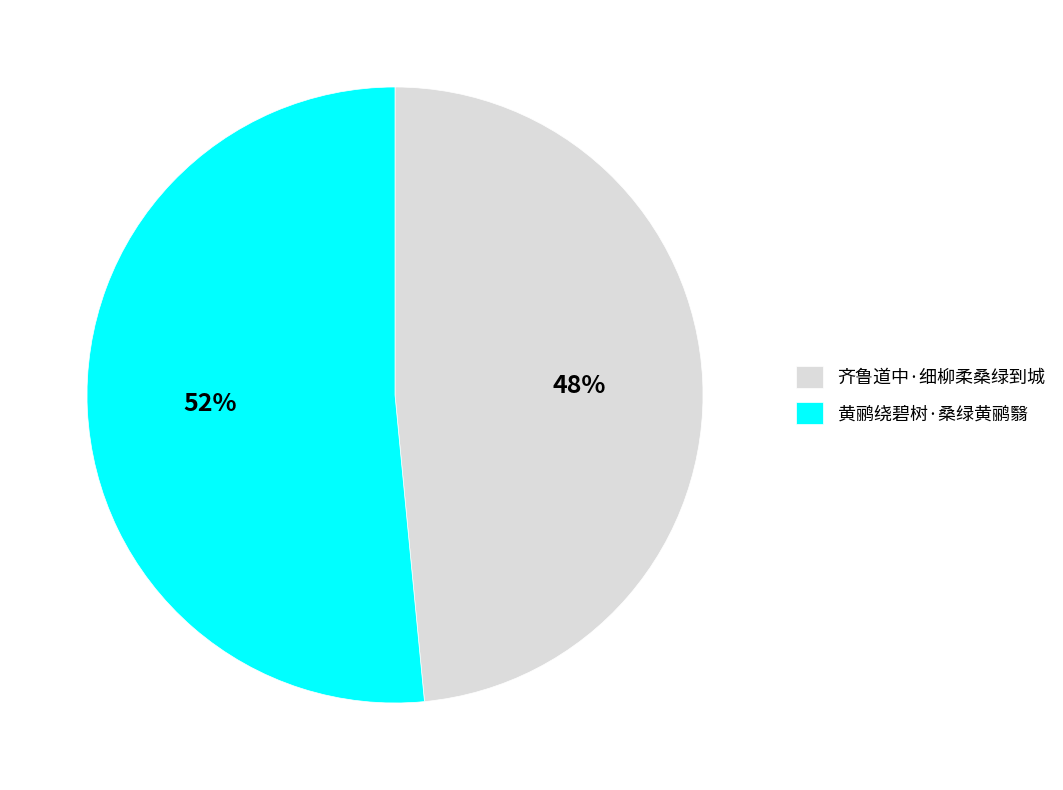

What percentage is the 齐鲁道中·细柳柔桑绿到城 slice, to the nearest percent?

48%